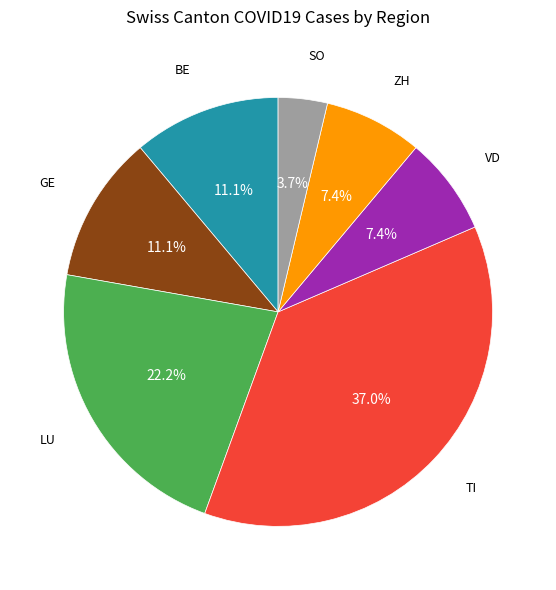

How many slices are in this pie chart?

7